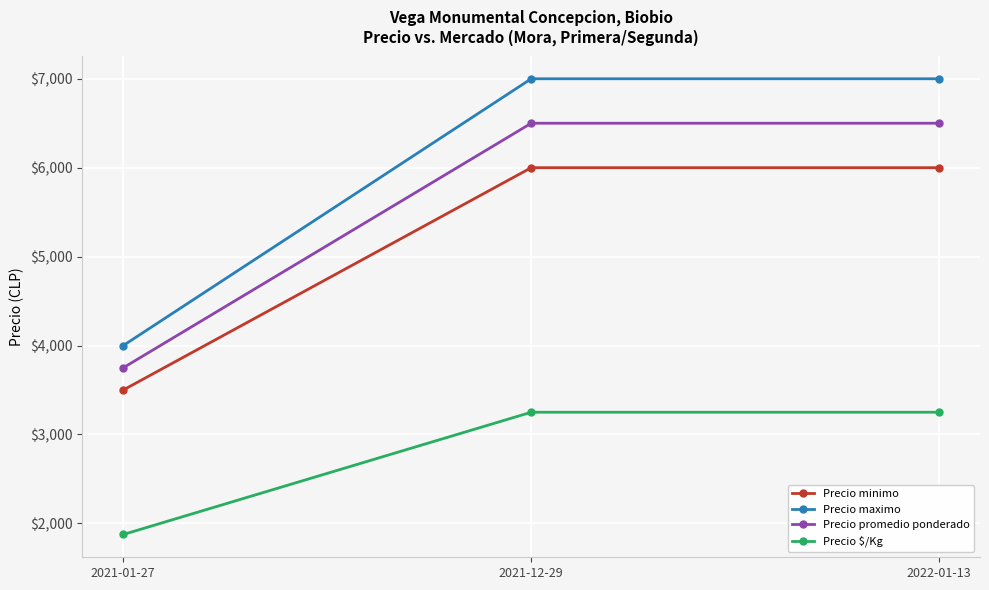

Reading left to right, extract all data points from this chart.

Precio minimo: 3500	6000	6000
Precio maximo: 4000	7000	7000
Precio promedio ponderado: 3750	6500	6500
Precio $/Kg: 1875	3250	3250